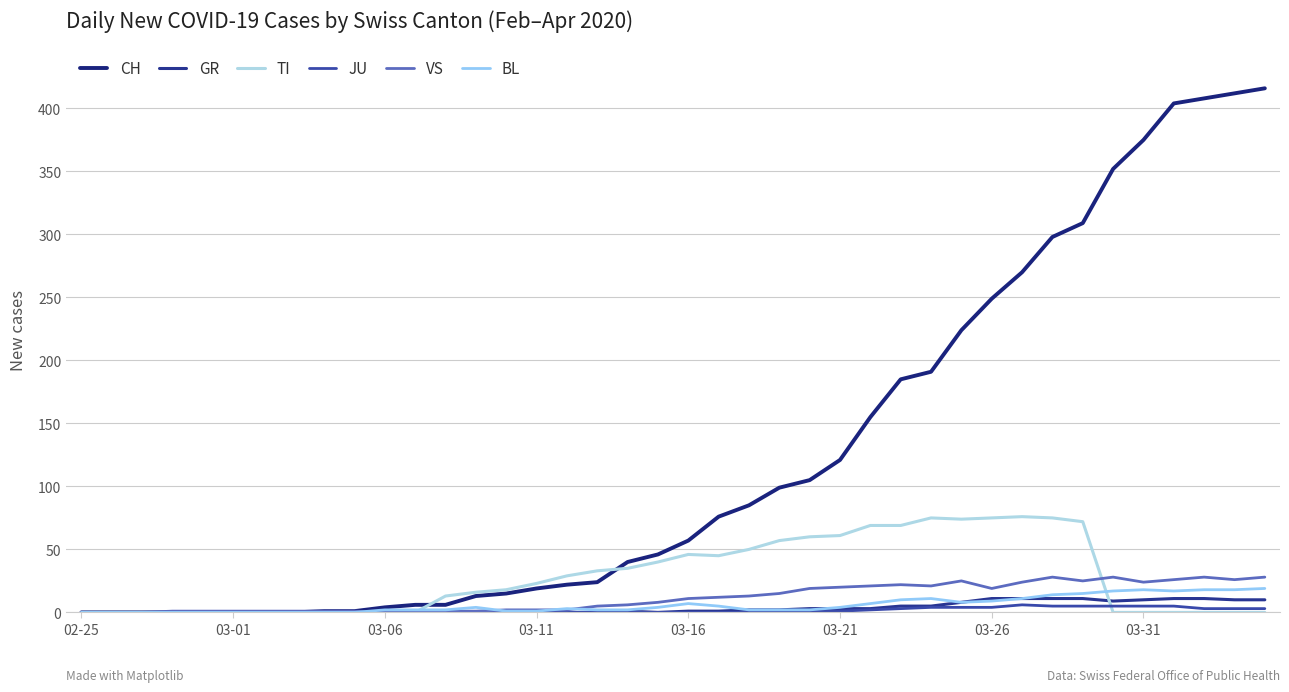

Does the chart display data point markers on the line(s)?

No